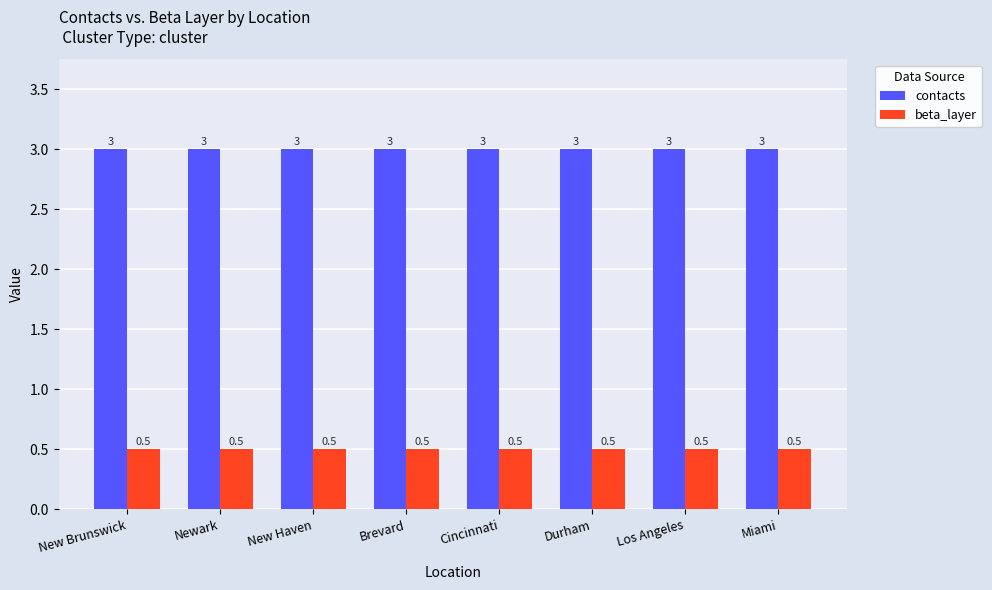

Reading right to left, list all the values displayed in this chart.

contacts: Miami=3.0	Los Angeles=3.0	Durham=3.0	Cincinnati=3.0	Brevard=3.0	New Haven=3.0	Newark=3.0	New Brunswick=3.0
beta_layer: Miami=0.5	Los Angeles=0.5	Durham=0.5	Cincinnati=0.5	Brevard=0.5	New Haven=0.5	Newark=0.5	New Brunswick=0.5